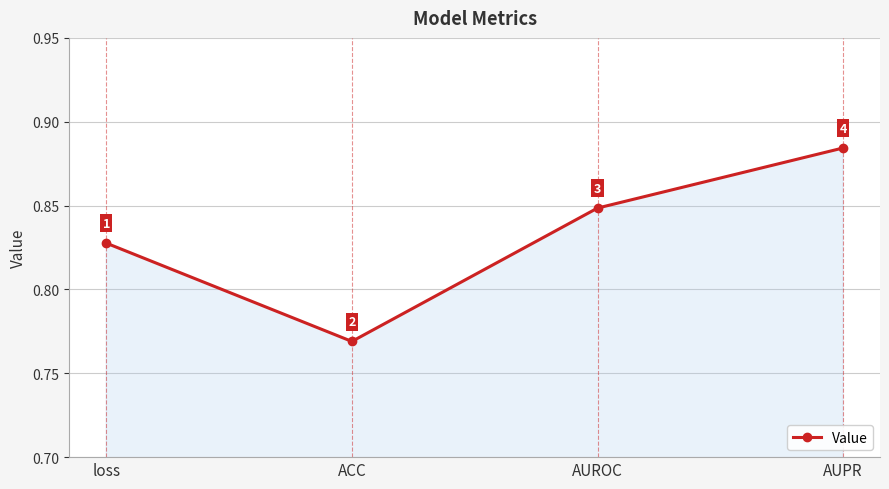

Where is the first local minimum?

ACC